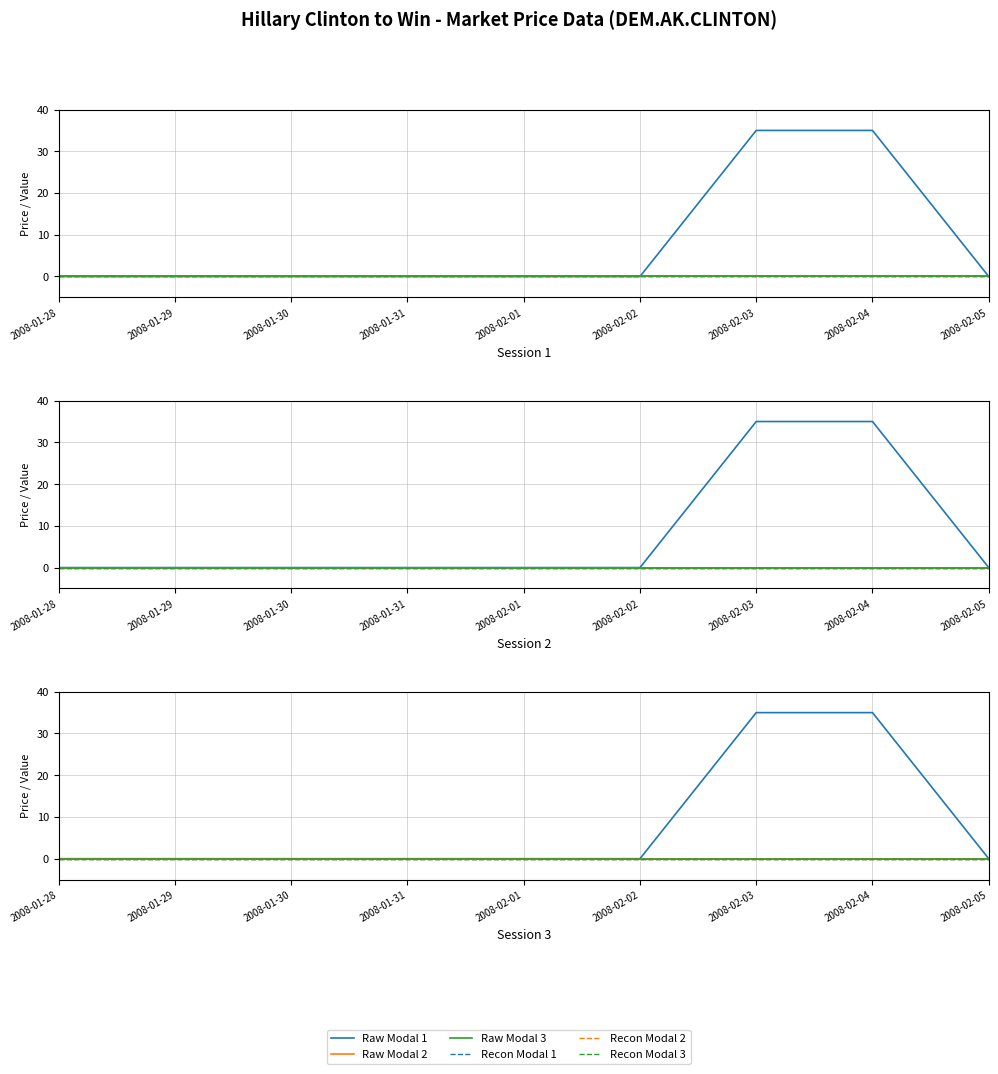

How many categories are shown in the chart?

9